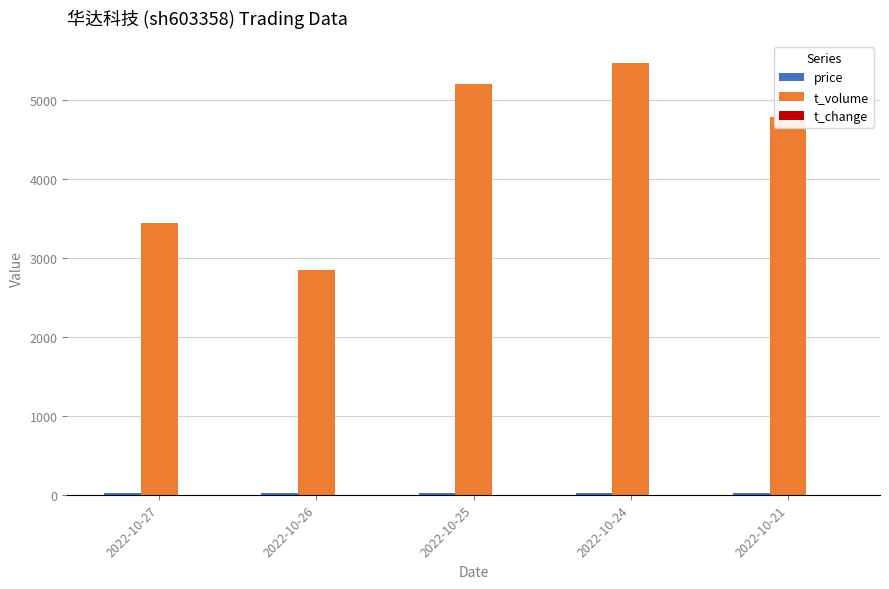

Which series has the largest total across all categories?

t_volume